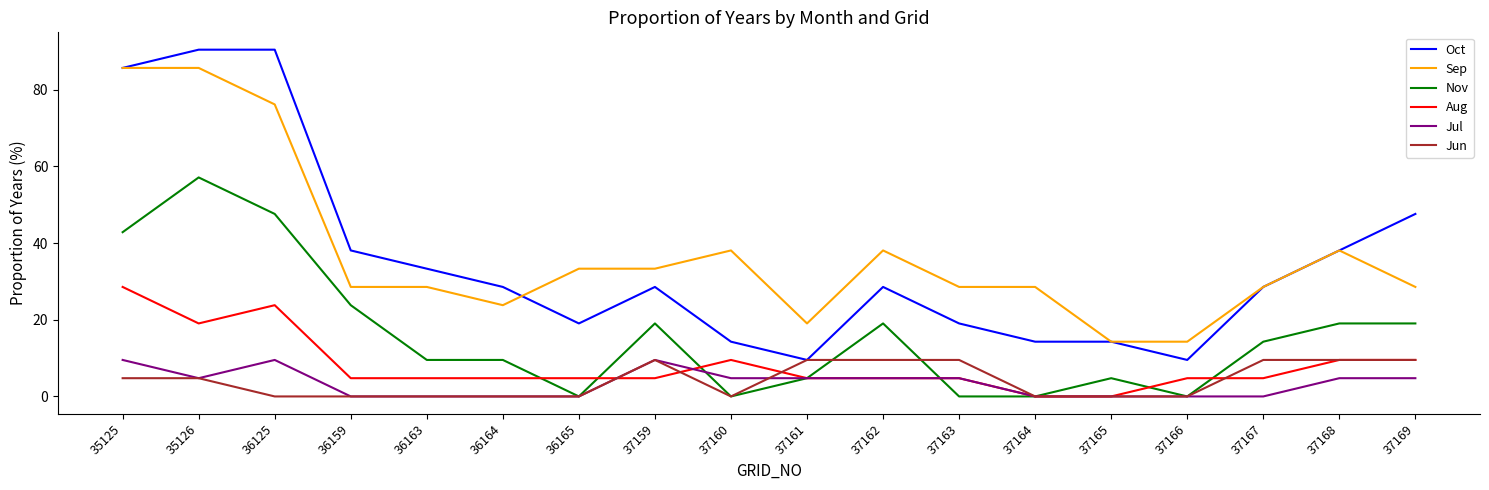

True or false: Jul has more than 1 interior local peaks.

True